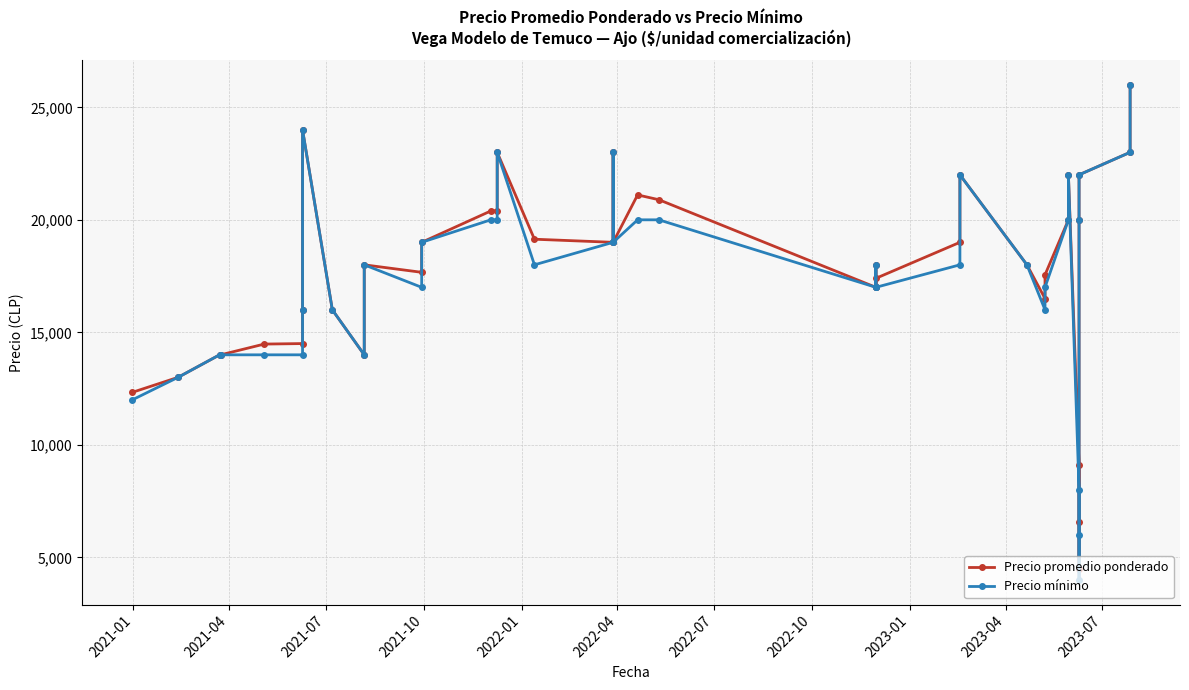

What is the average value of the Precio mínimo series?

17450